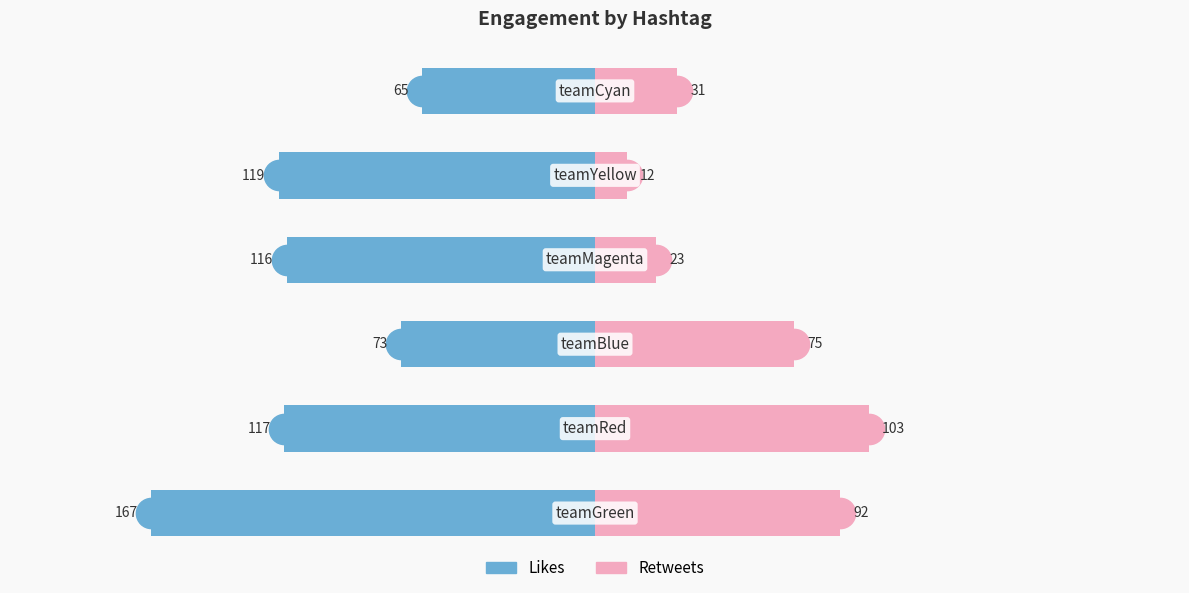

The Retweets series shows 60 at 1. True or false?

False